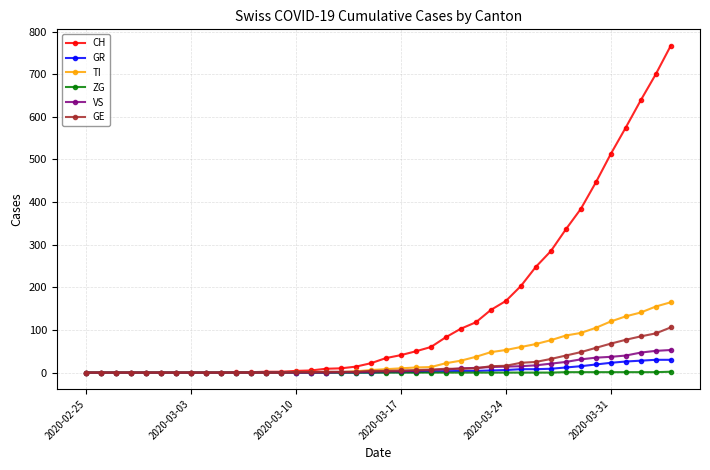

What is the greatest value displayed?

767